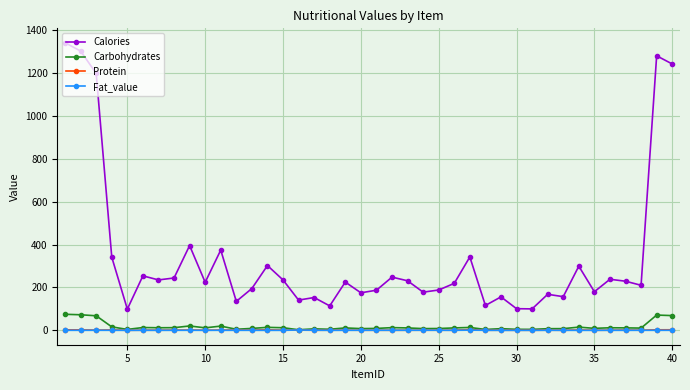

At how many categories does at least one series exceed 1019?

5